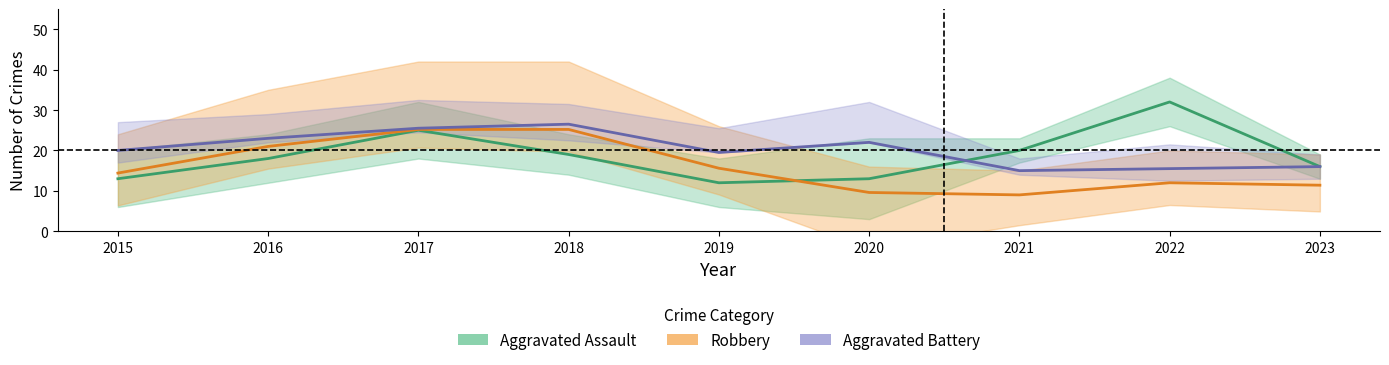

True or false: Robbery has more than 2 points higher than both neighbors.

False